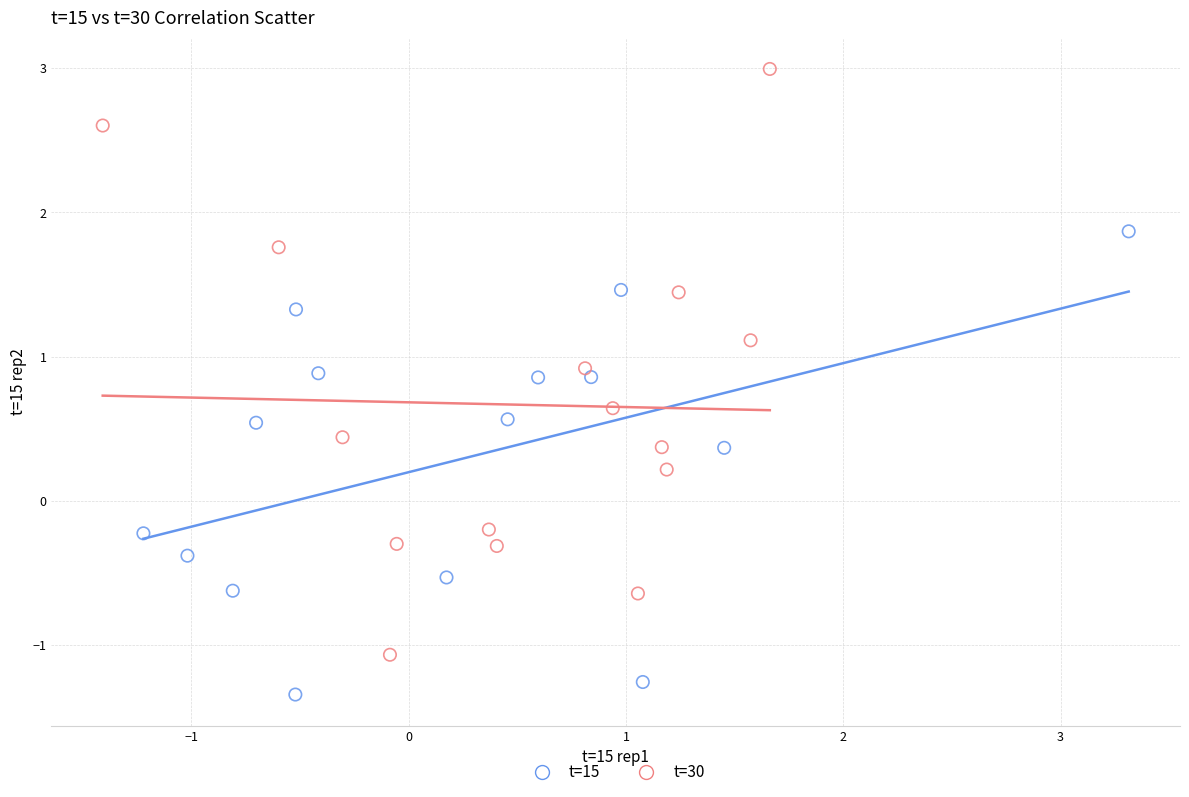

Which series contains the highest Y value?

t=30